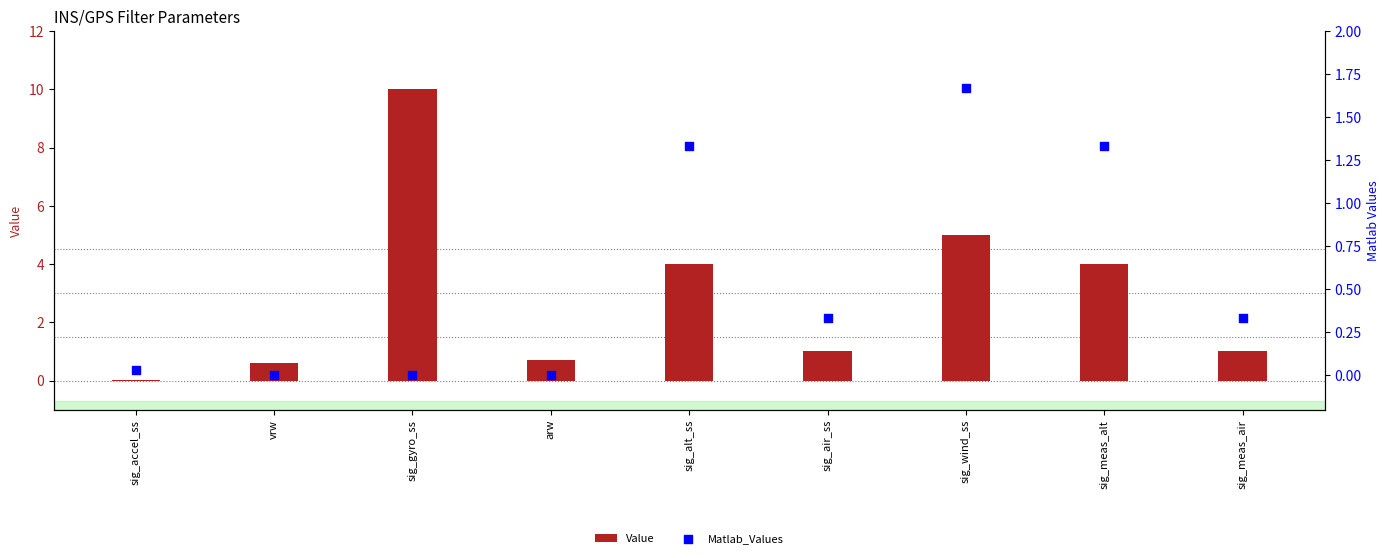

Which series reaches the maximum Y coordinate?

Value